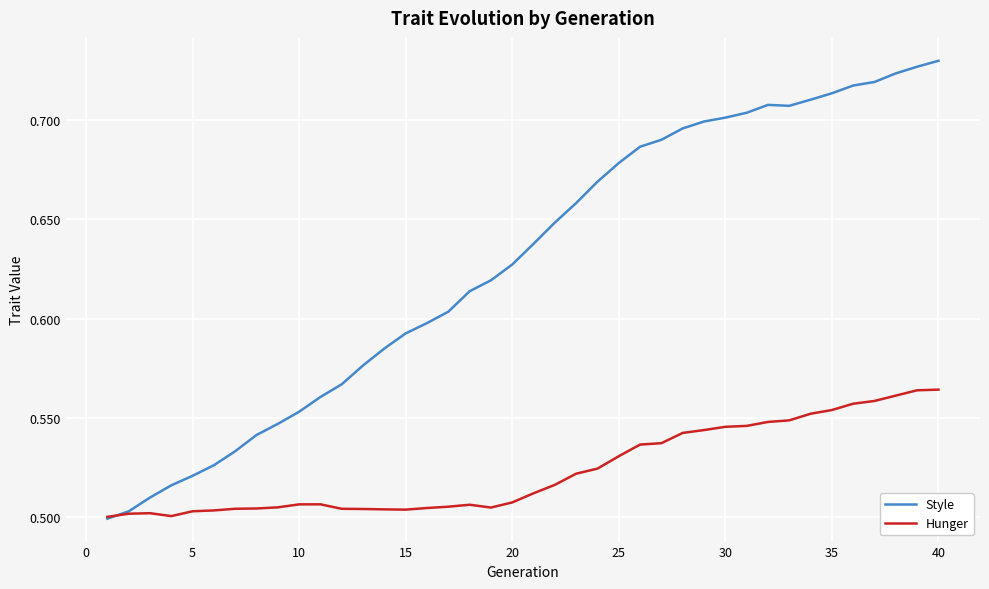

What are all the series names shown in the legend?

Style, Hunger